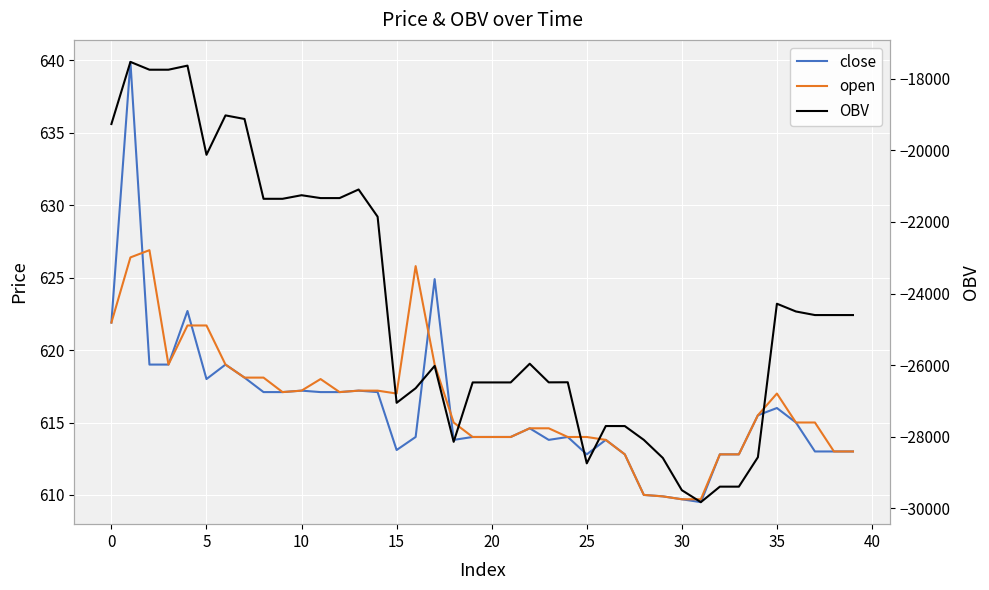

What is the difference between the second highest and second lowest values in the open series?

16.7